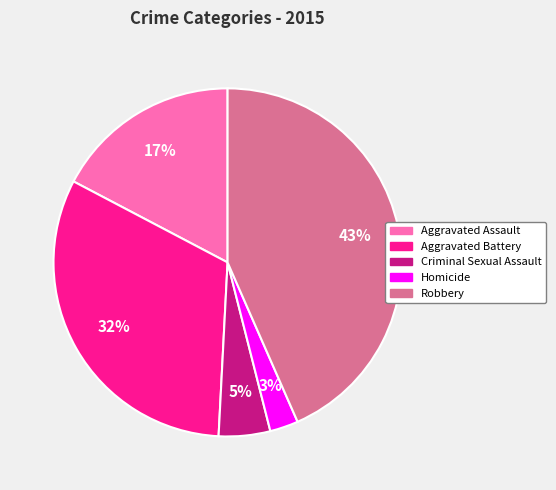

Between Aggravated Assault and Homicide, which is larger?

Aggravated Assault